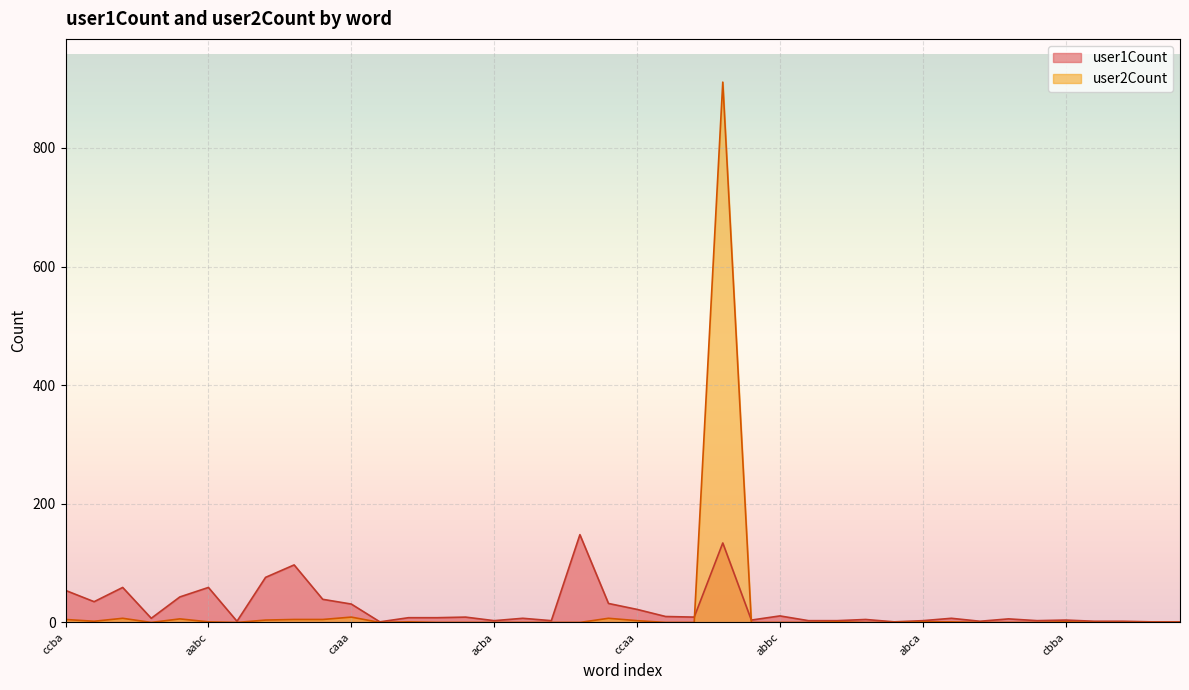

In user1Count, how many points are lower than both neighbors (excluding endpoints)?

11